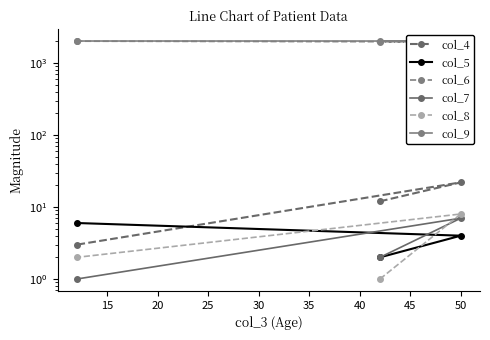

Does the chart have visible grid lines?

No